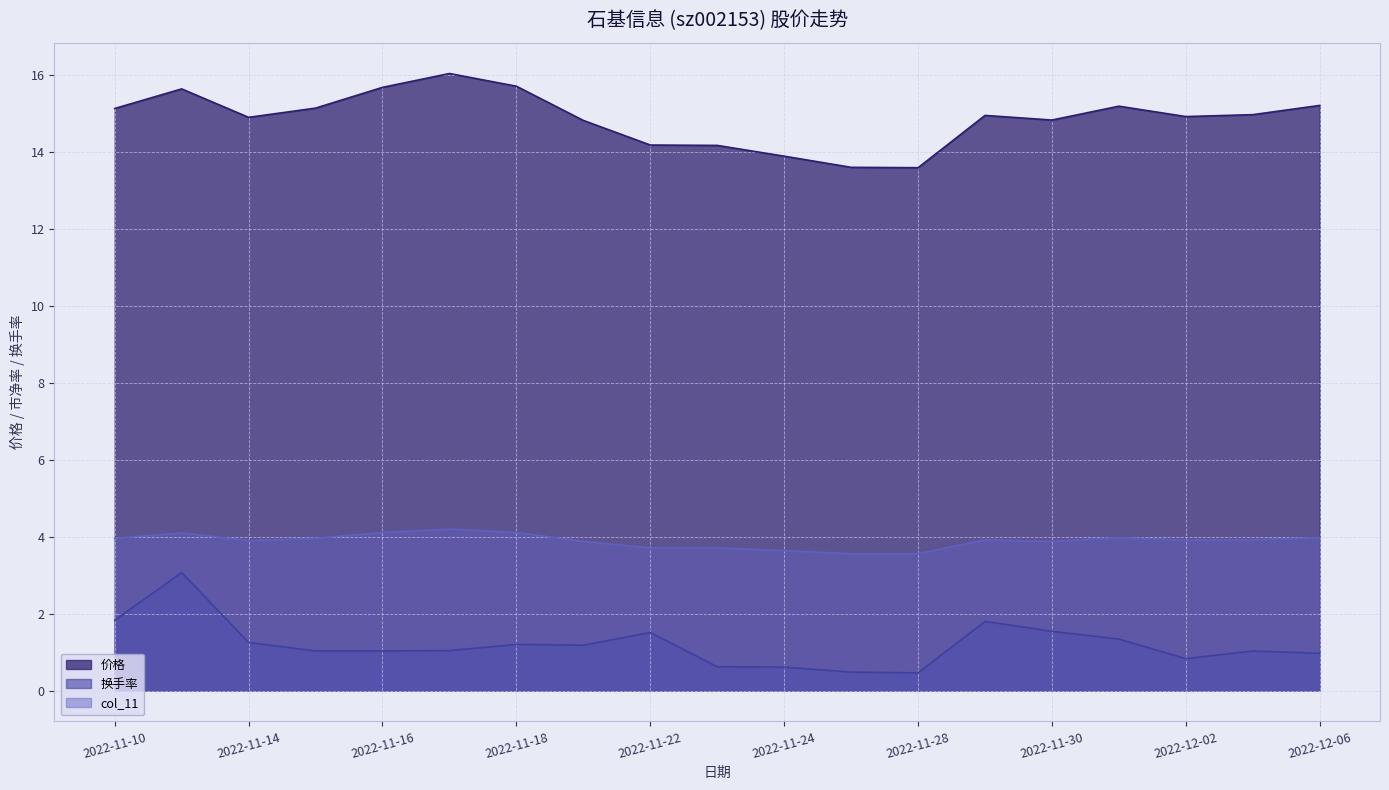

True or false: col_11 and 换手率 cross at least once.

False